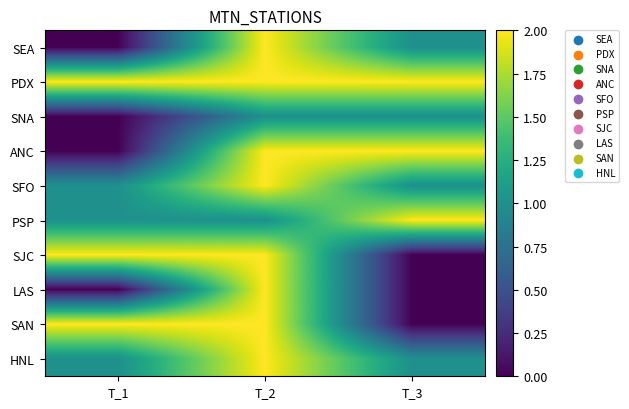

Rank the series by their maximum value, from highest to lowest.

SEA, PDX, ANC, SFO, PSP, SJC, LAS, SAN, HNL, SNA